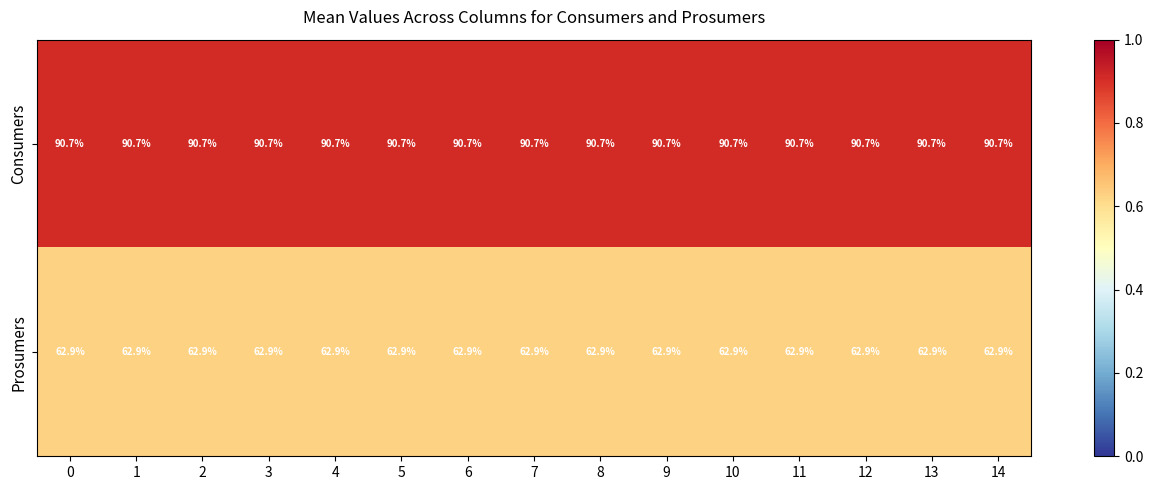

What is the sum of all Prosumers values?

943.5